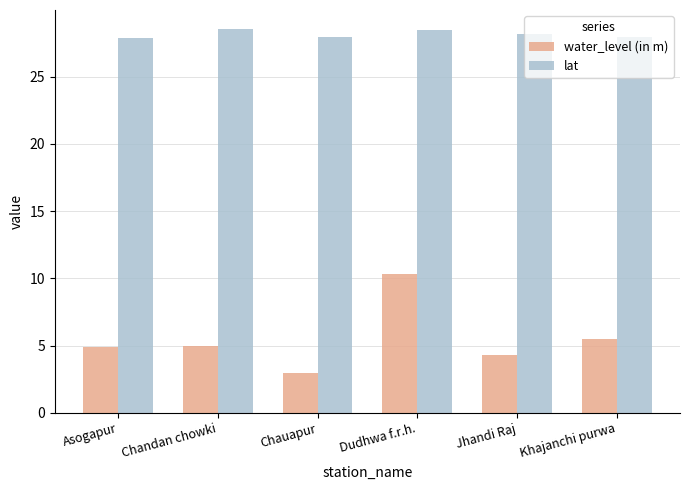

What is the sum of all lat values?

169.0